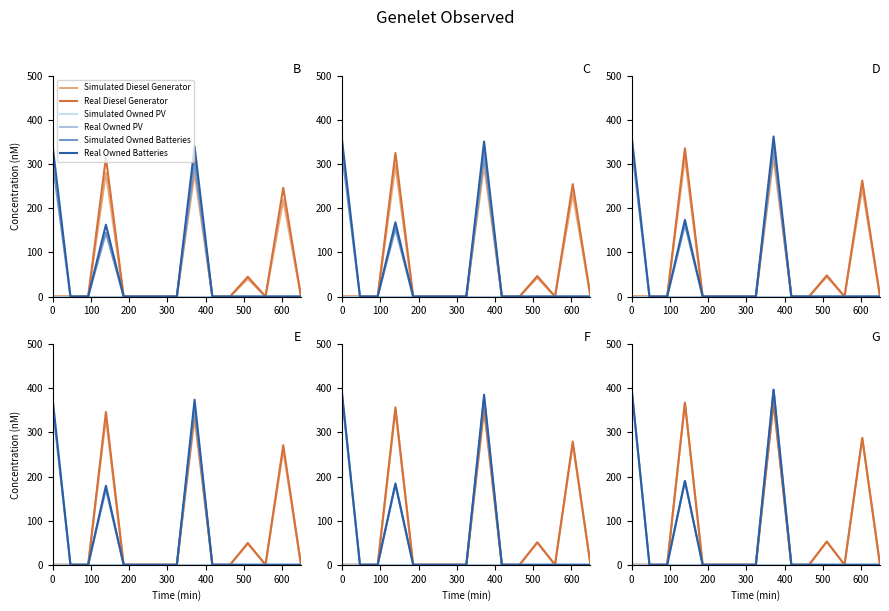

Does the chart have visible grid lines?

No